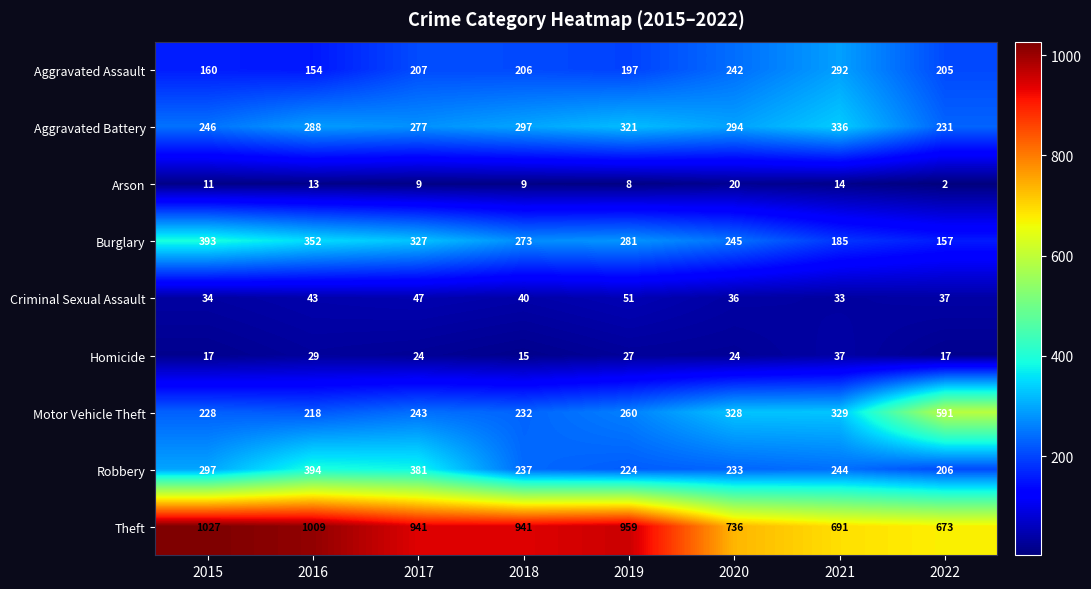

At 2019, list the series in order from smallest to largest.

Arson, Homicide, Criminal Sexual Assault, Aggravated Assault, Robbery, Motor Vehicle Theft, Burglary, Aggravated Battery, Theft